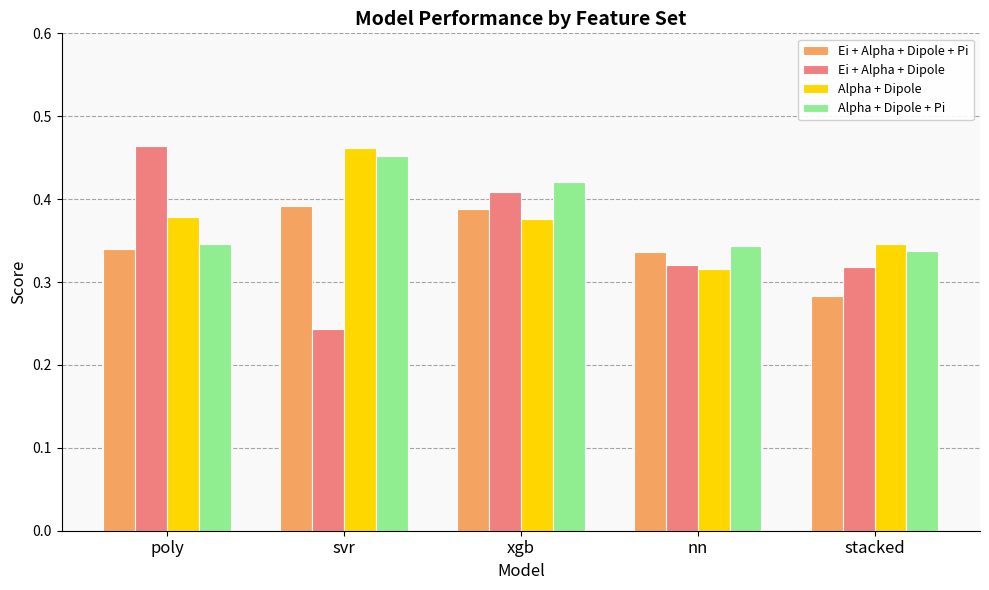

At which label is Ei + Alpha + Dipole + Pi closest to 0?

stacked